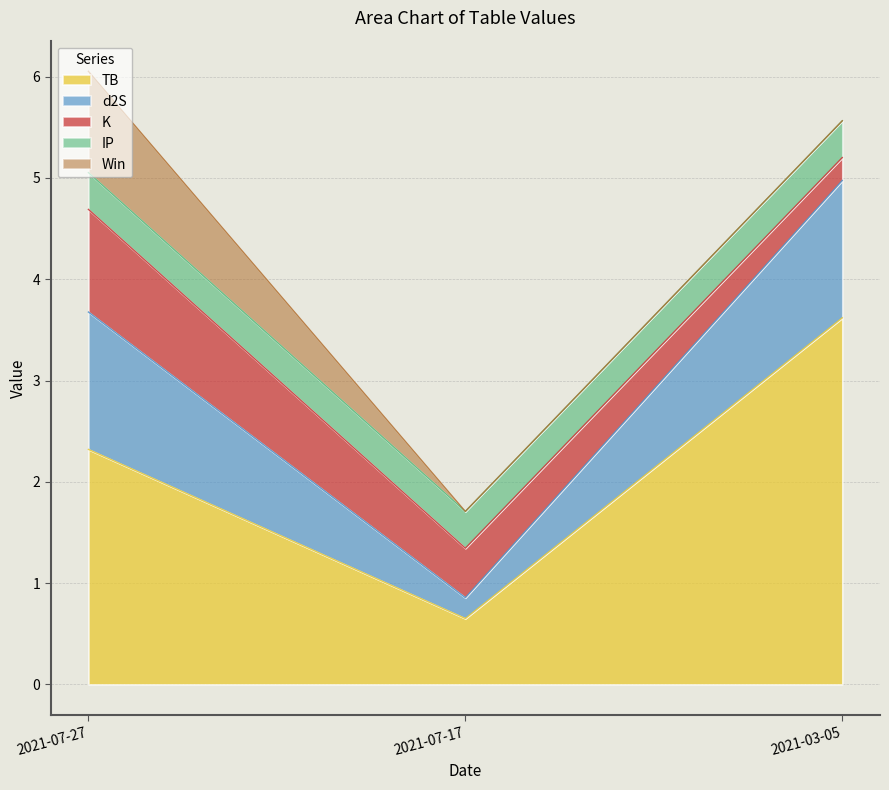

How many distinct data groups are displayed?

5